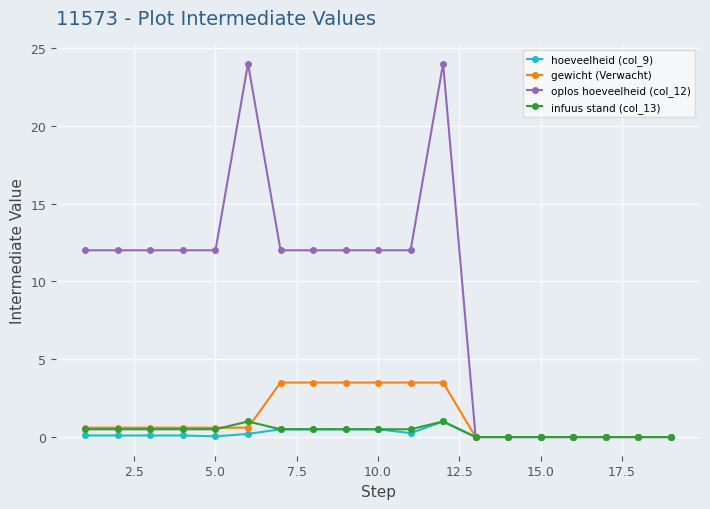

What is the maximum value shown in the chart?

24.0